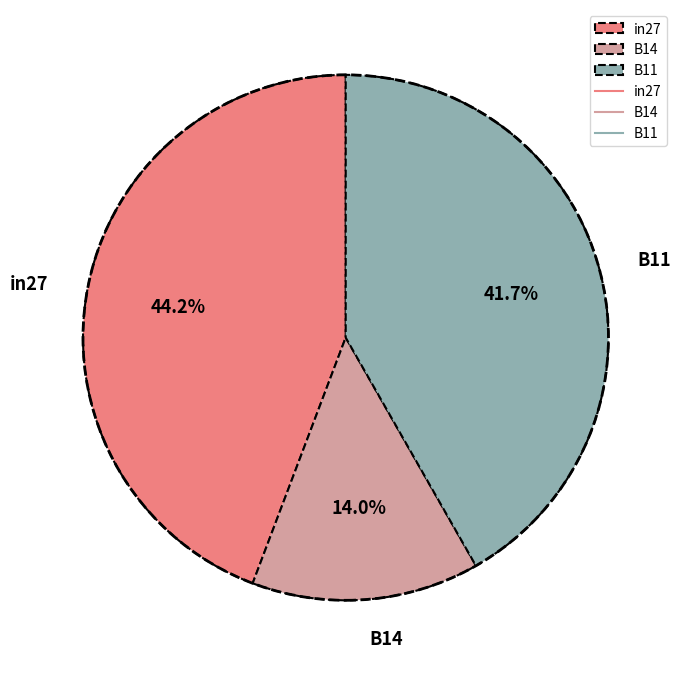

To the nearest percent, what is the combined percentage of B14 and in27?

58%